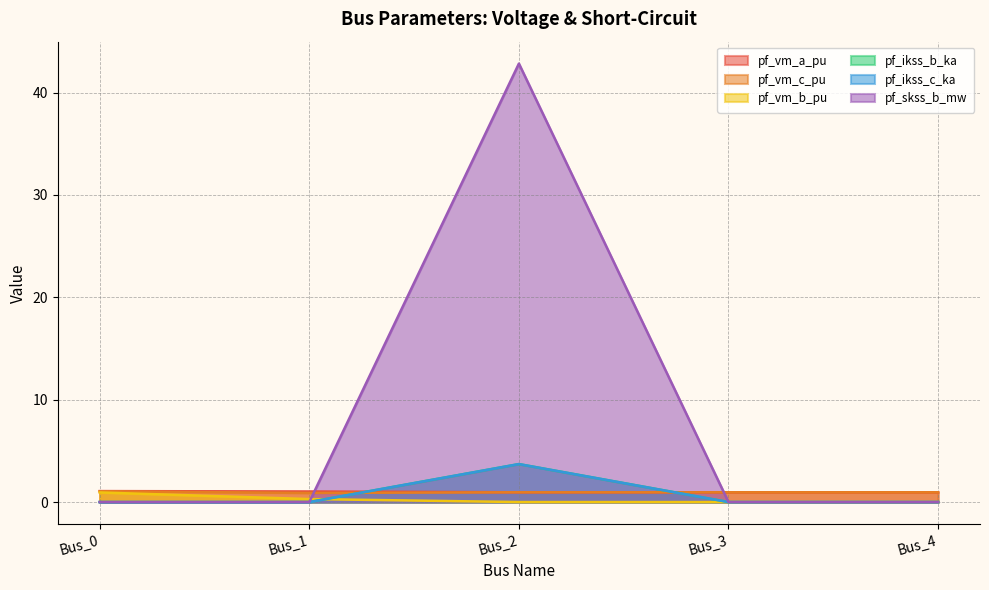

In pf_vm_c_pu, how many points are higher than both neighbors (excluding endpoints)?

1